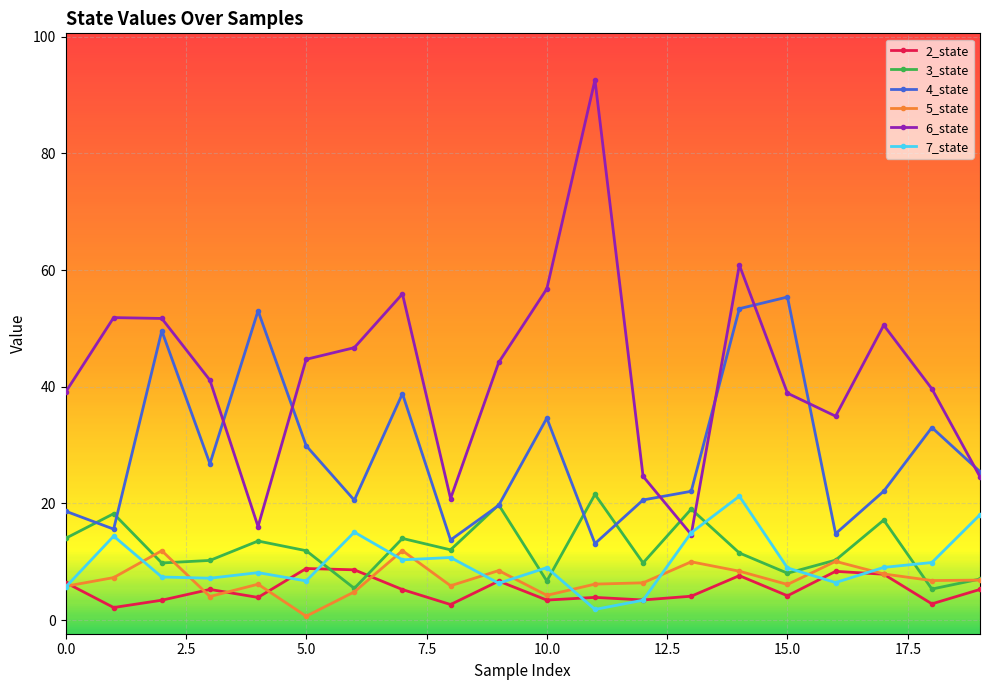

What is the value of the 4_state point at the 8th from the left?

38.8